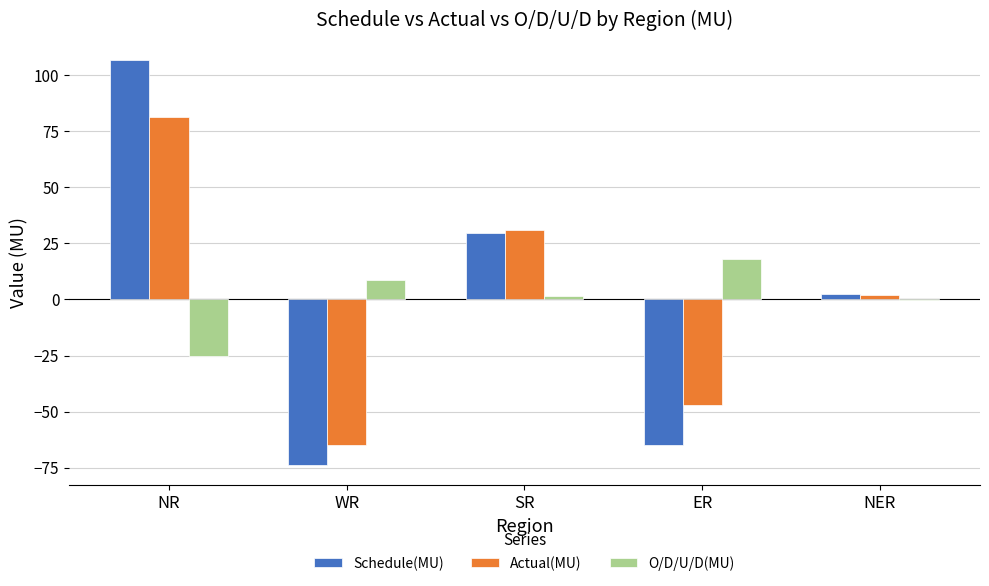

What is the approximate value of Actual(MU) at WR?

-65.0